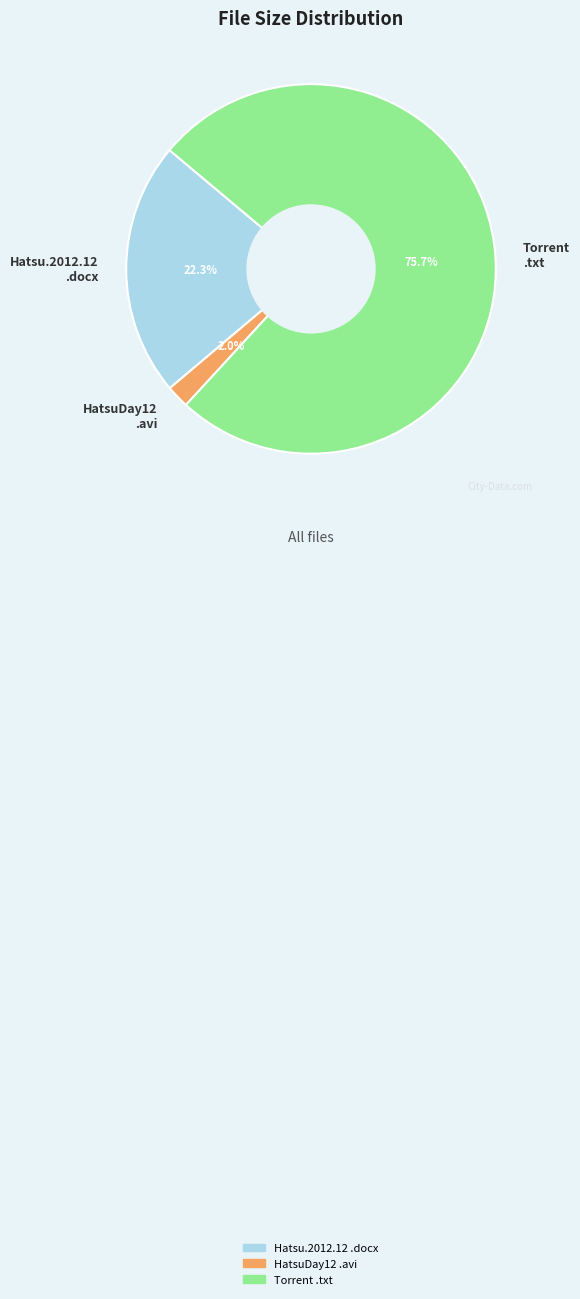

What percentage is NOT represented by HatsuDay12 .avi?

98.0%